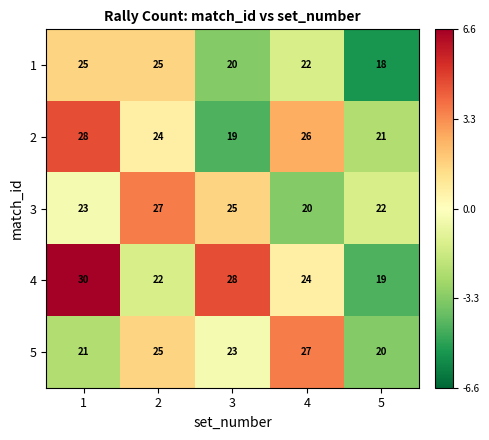

Which category has the lowest value in the 2 series?

3